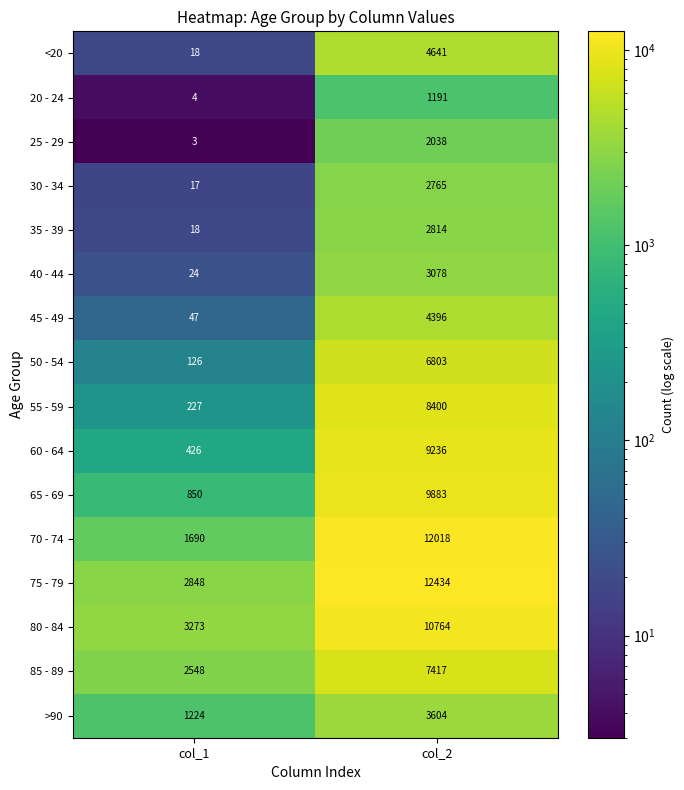

What is the sum of the 35 - 39 values at col_1 and col_2?

2832